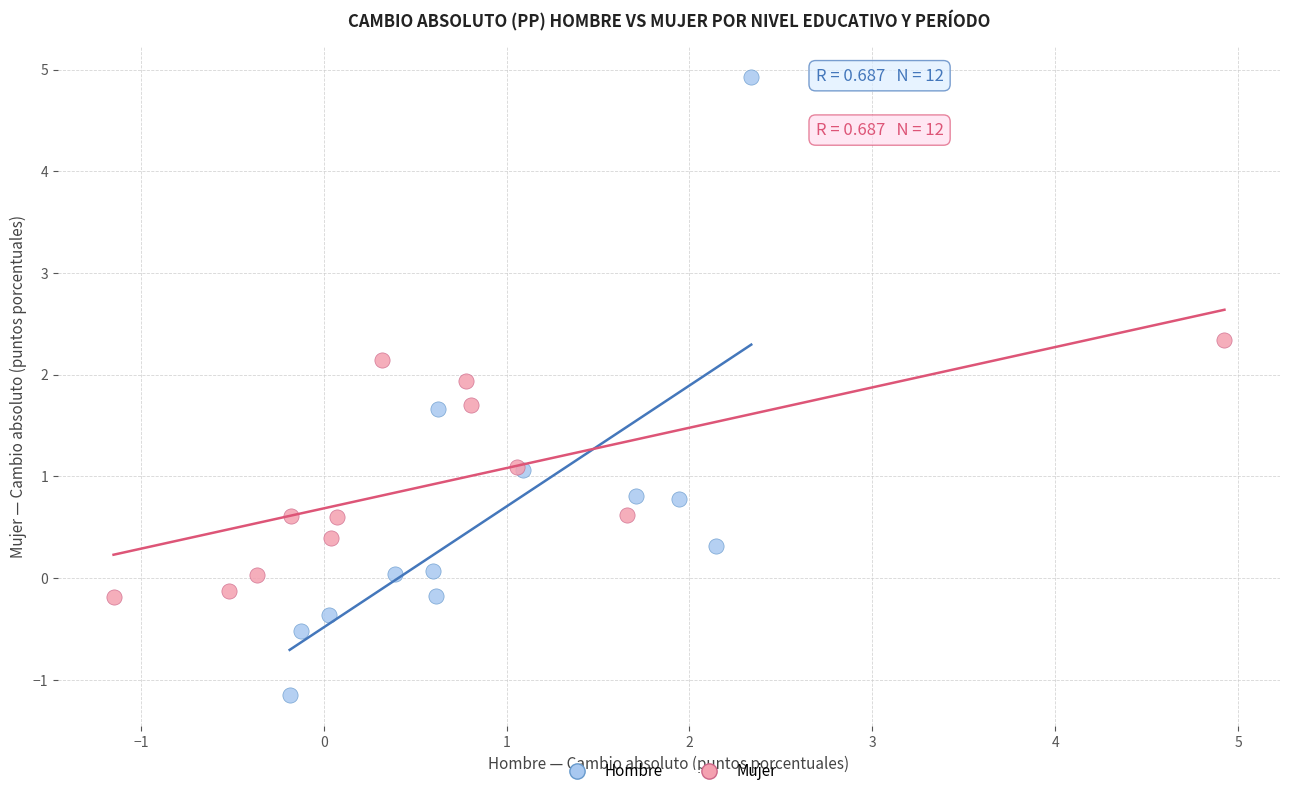

Which series reaches the minimum Y coordinate?

Hombre